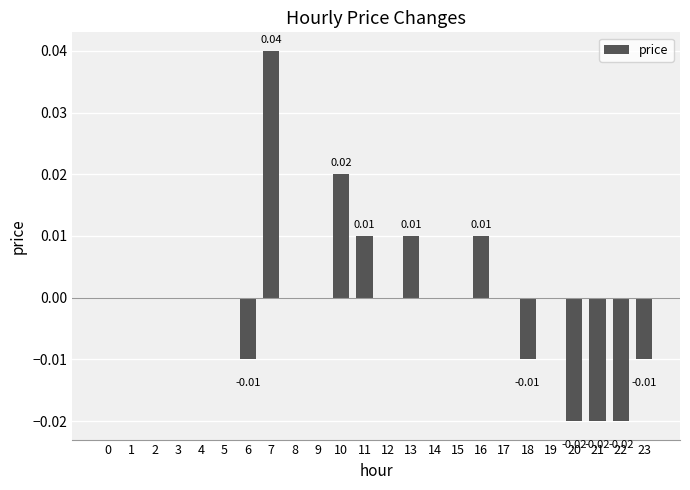

Which has a higher value, 17 or 11?

11